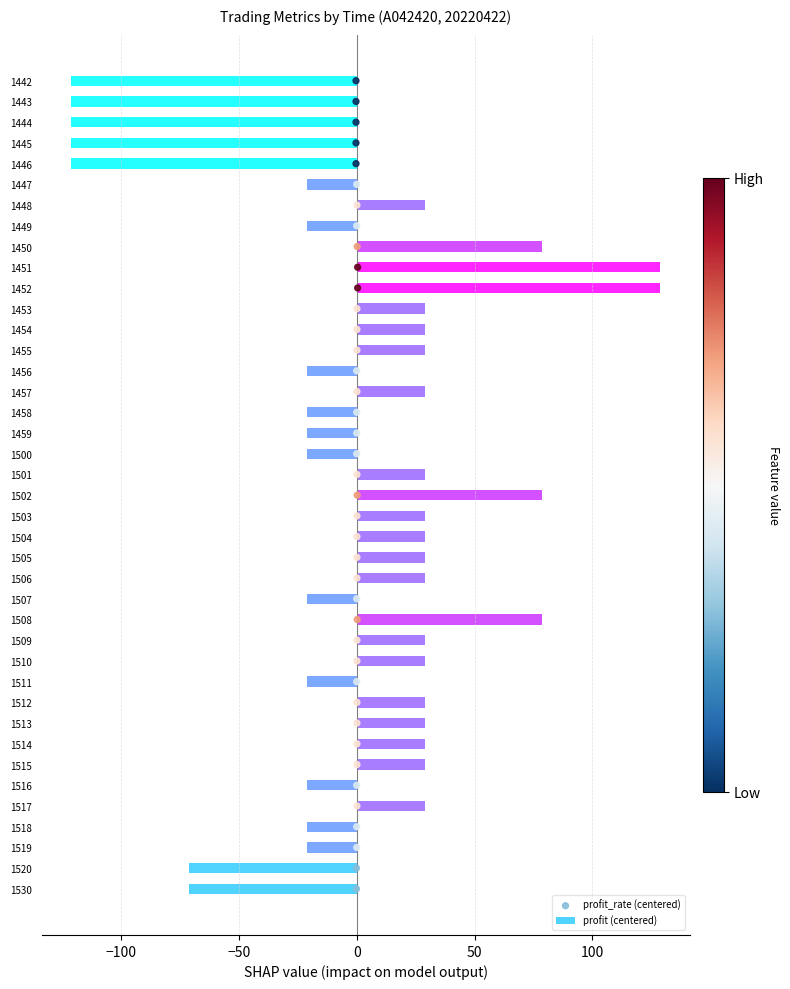

True or false: profit (centered) has a value of -21.2 at 1519.

True